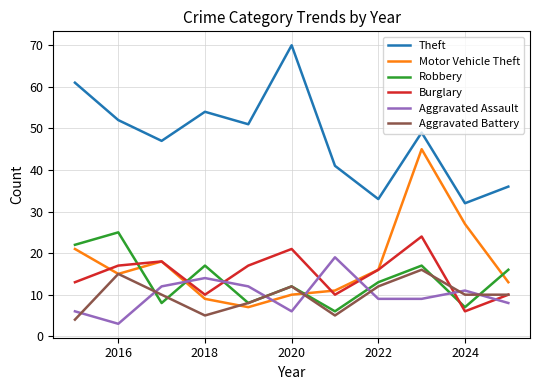

How many lines are shown in the chart?

6